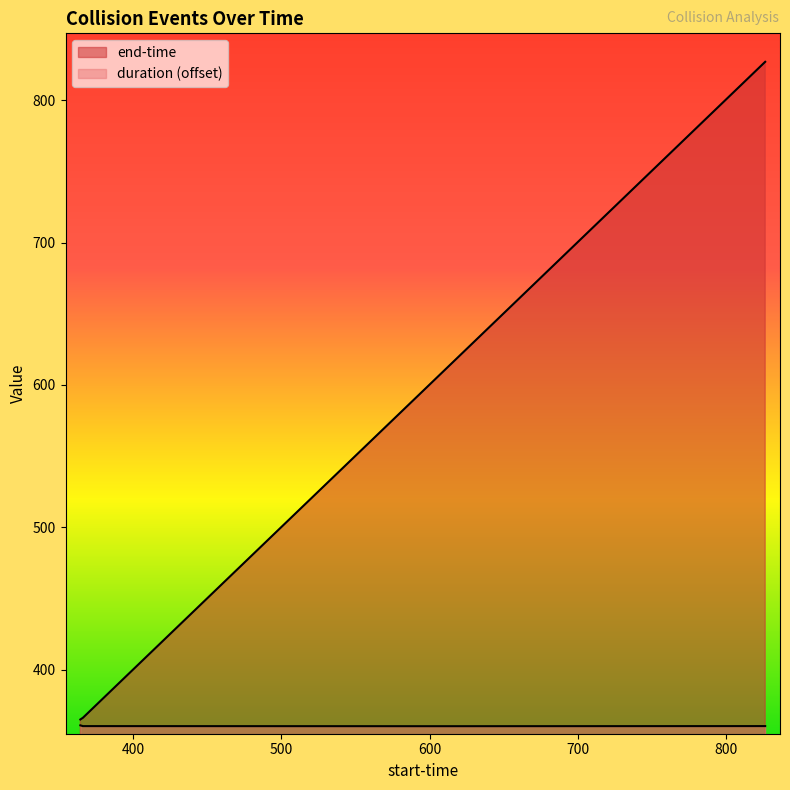

Reading left to right, transcribe all the data shown in this chart.

duration: 364.257=361.0	365.985=360.5	554.888=360.4	600.073=360.4	826.528=360.5
end-time: 364.257=365.1	365.985=366.3	554.888=555.2	600.073=600.3	826.528=826.9